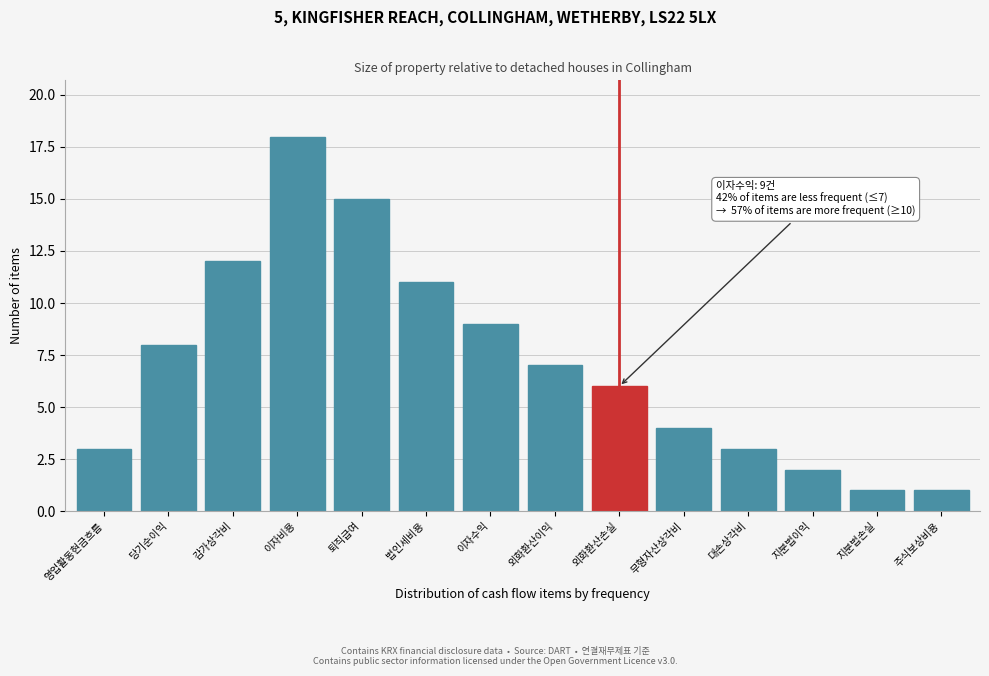

Reading right to left, list all the values displayed in this chart.

주식보상비용=1	지분법손실=1	지분법이익=2	대손상각비=3	무형자산상각비=4	외화환산손실=6	외화환산이익=7	이자수익=9	법인세비용=11	퇴직급여=15	이자비용=18	감가상각비=12	당기순이익=8	영업활동현금흐름=3